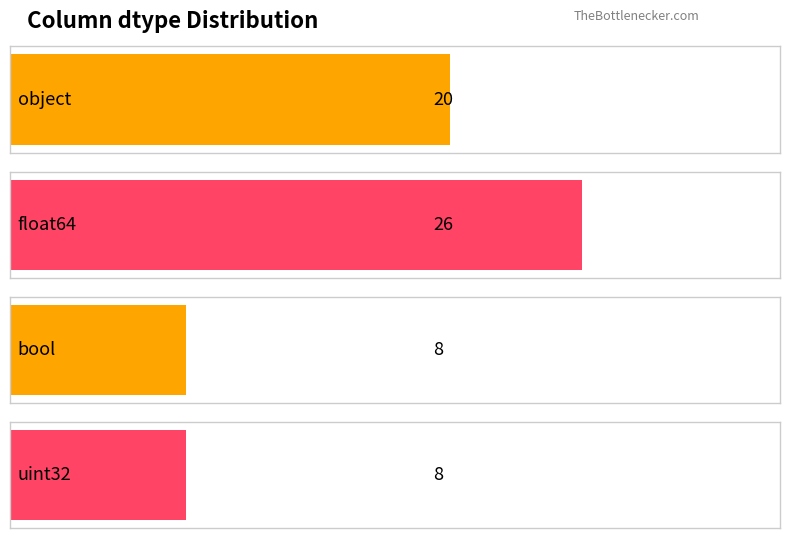

Reading left to right, transcribe all the data shown in this chart.

20	26	8	8